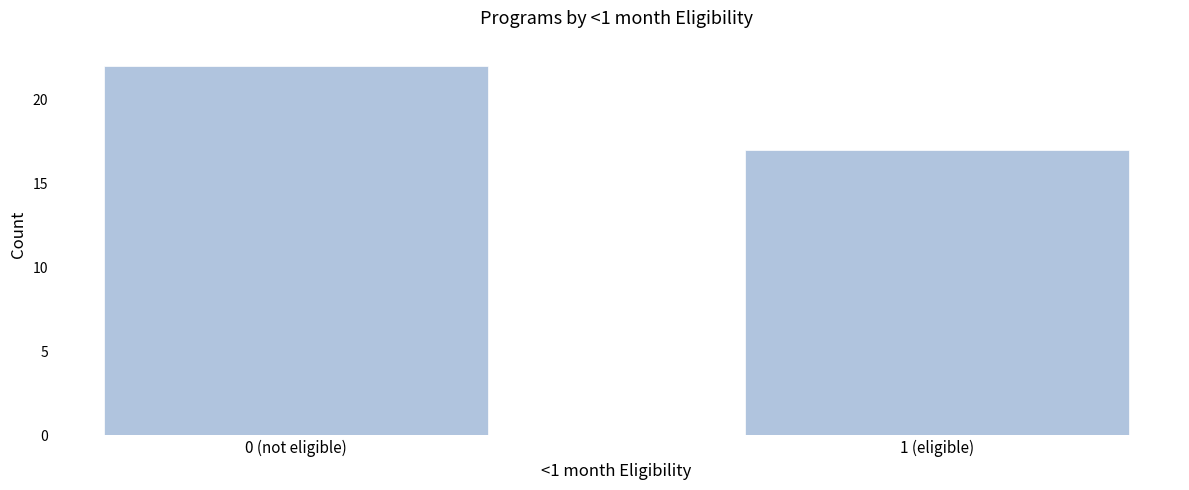

Reading right to left, transcribe all the data shown in this chart.

17	22